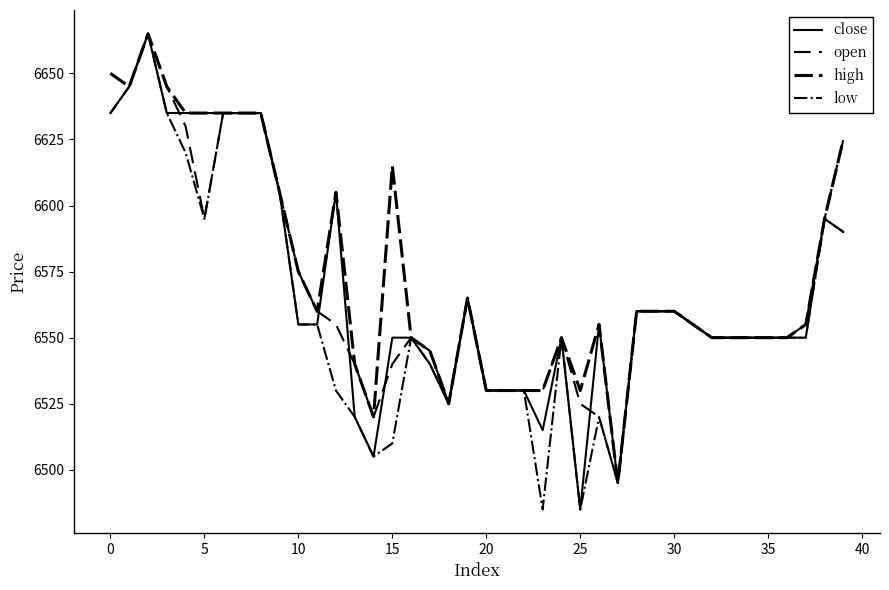

How many lines are shown in the chart?

4